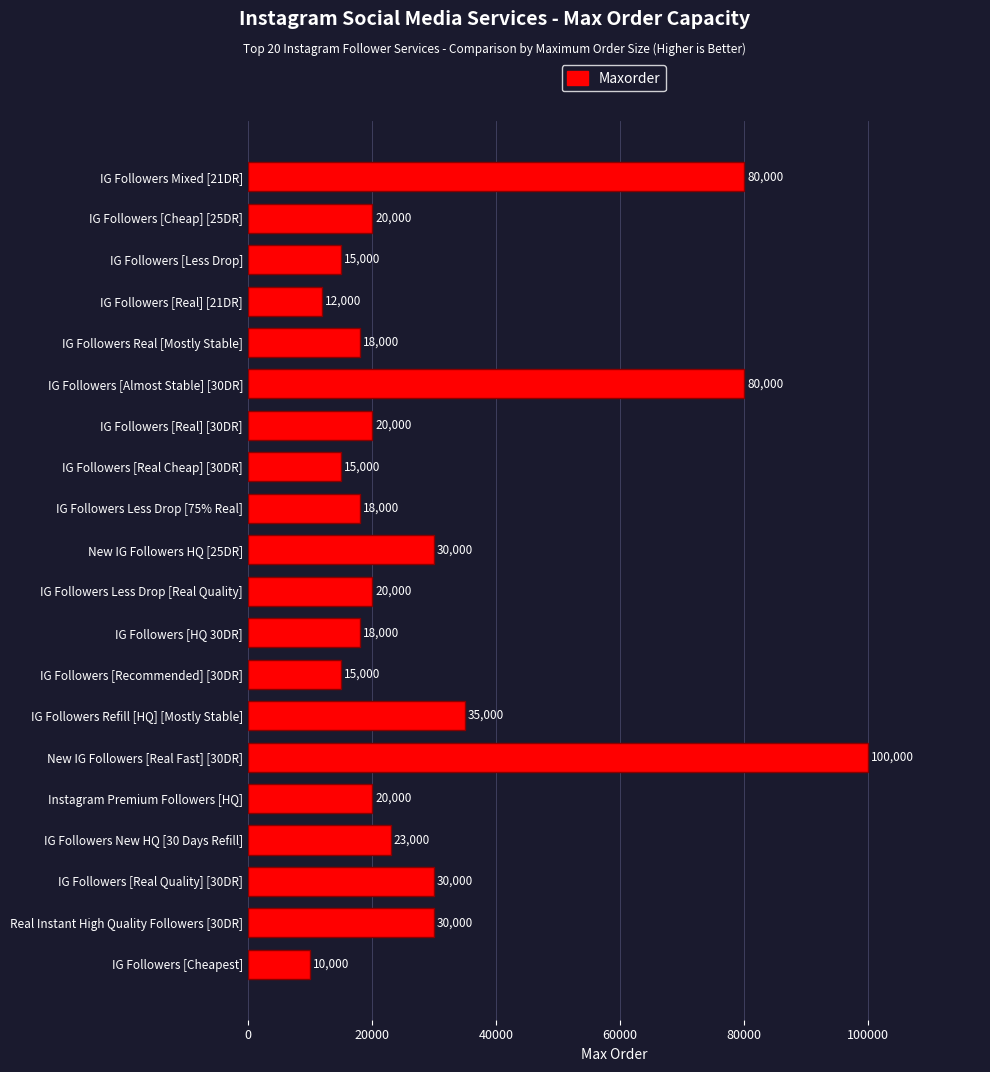

Approximately how many times larger is the value at IG Followers [Real Cheap] [30DR] compared to IG Followers [Real] [30DR]?

0.8